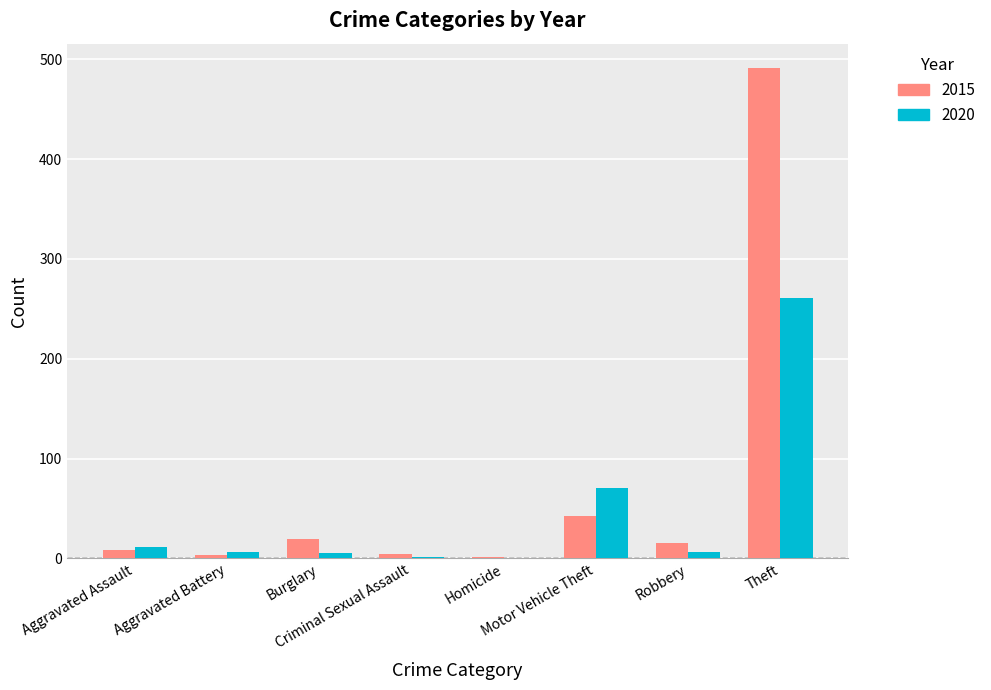

Count the number of data series in this chart.

2